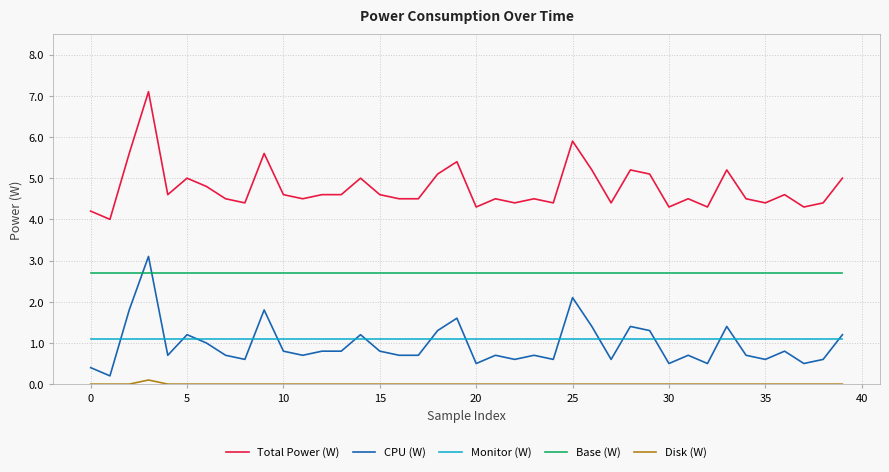

Count the number of categories in the chart.

40